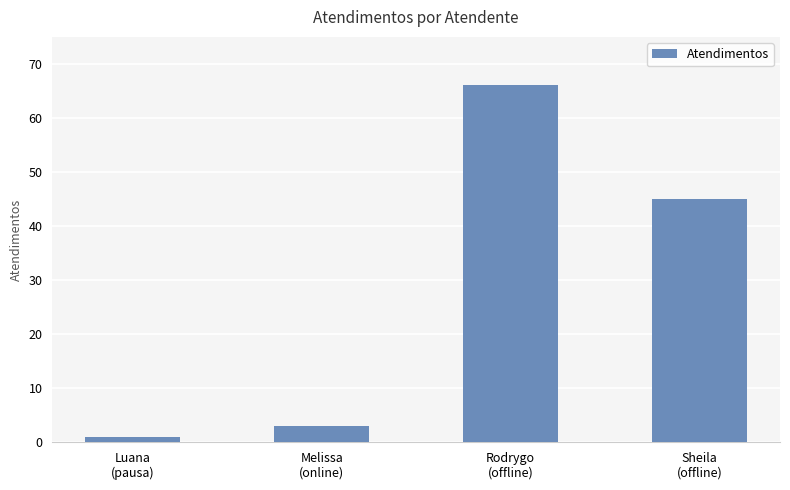

What is the average value?

29